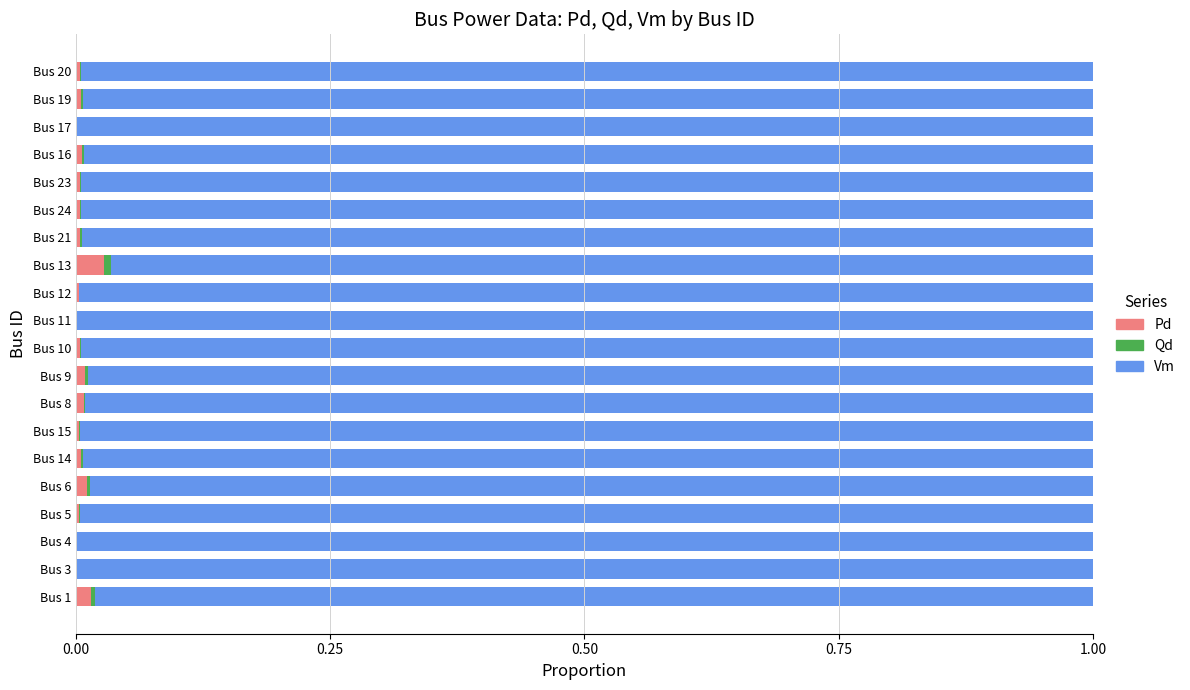

Is it true that Pd equals 0.0 at Bus 9?

True